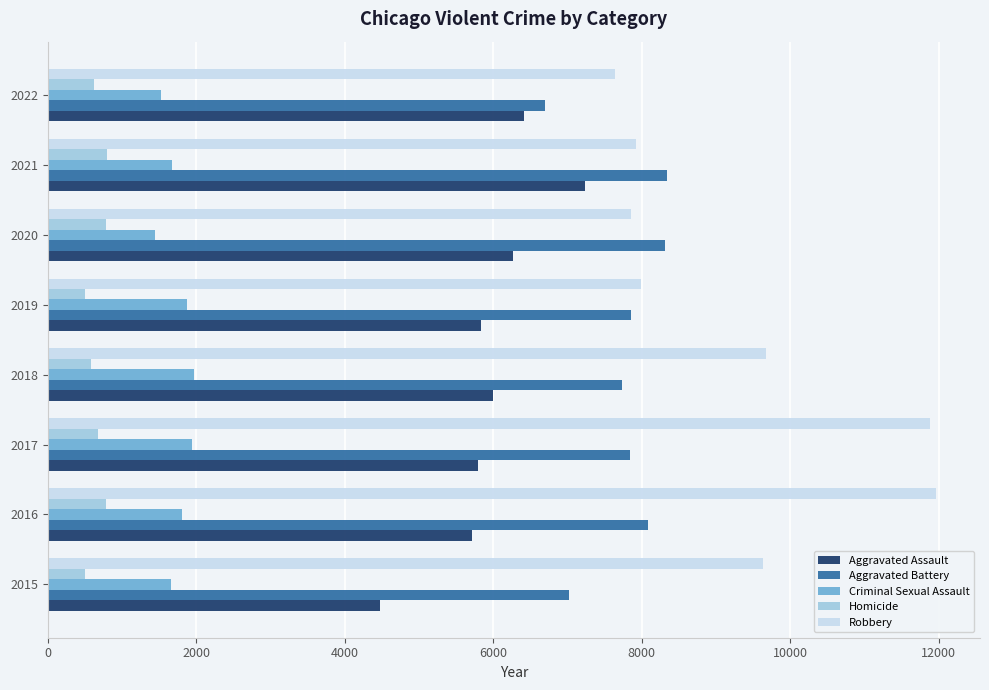

What is the average value of the Aggravated Battery series?

7738